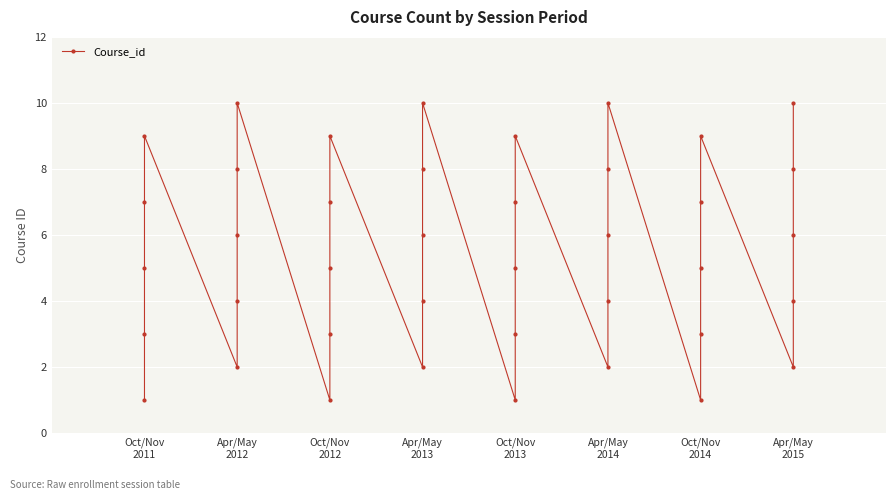

True or false: the data shows 1 at Apr/May 2015.

False